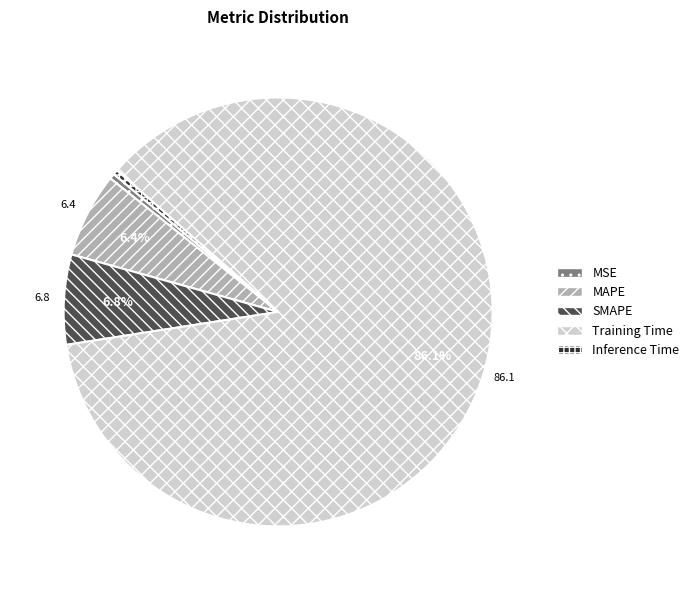

What is the largest slice in the pie chart?

Training Time